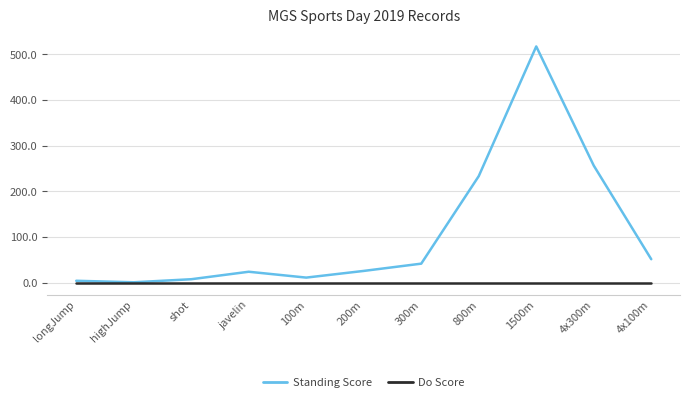

What is the difference between the highest and lowest values at 300m?

42.1